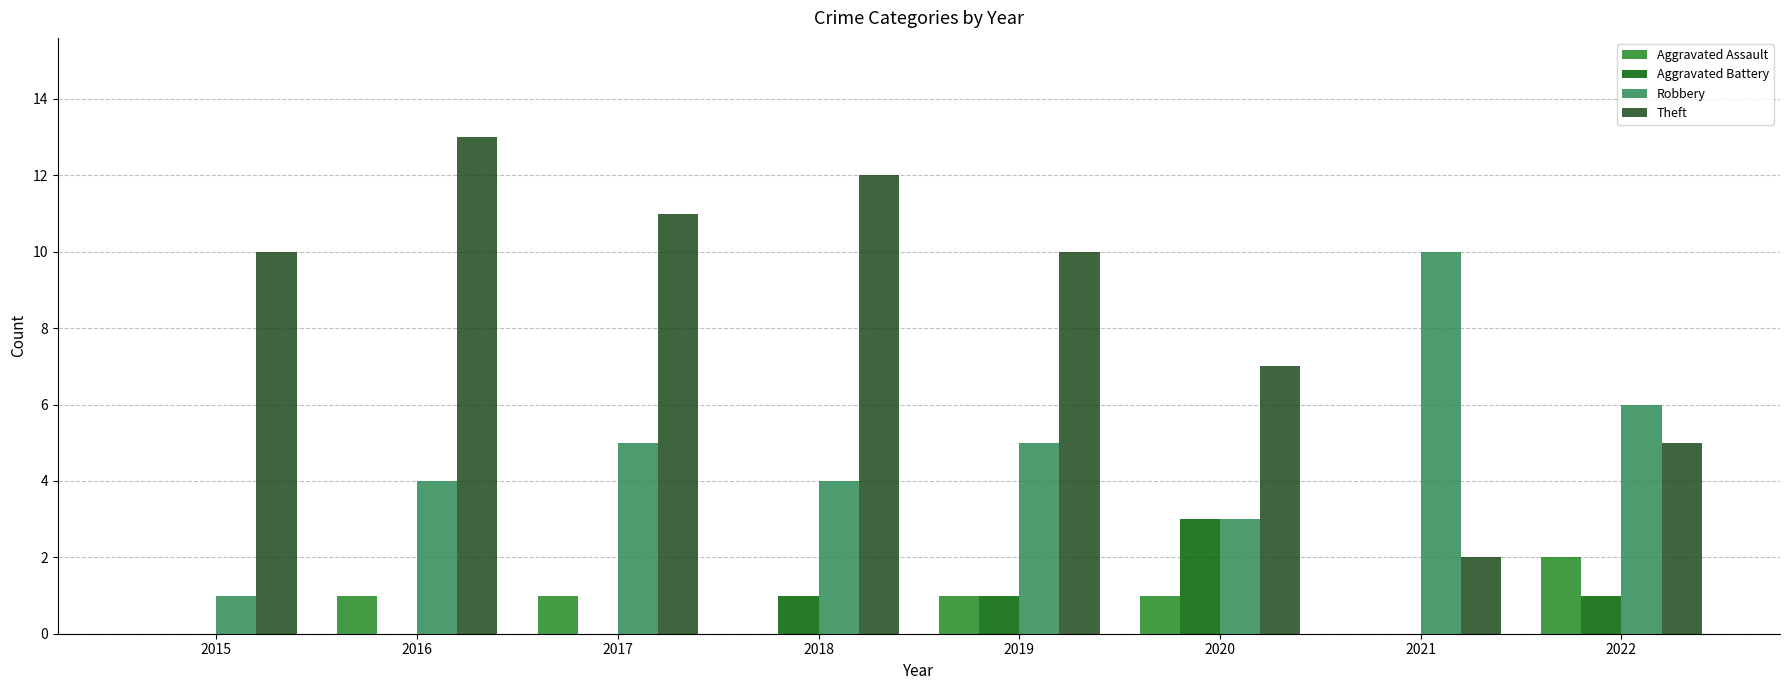

The value of Theft at 2016 is 23. True or false?

False